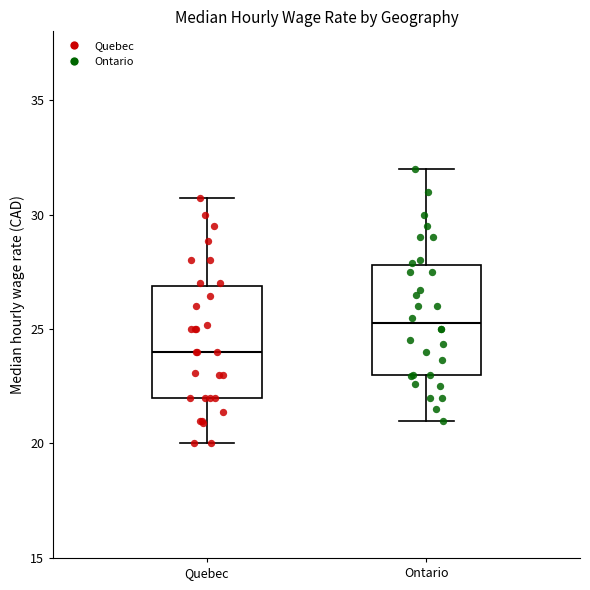

Reading left to right, read every box against the y-axis: the position of its median line, the range the box covers, and the ends of its whiskers. The values are not printed on the chart, so give them approximately, as read against the axis.

Quebec: median 24.0, box 22.0 to 27.0, whiskers 20.0 to 30.5
Ontario: median 25.5, box 23.0 to 28.0, whiskers 21.0 to 32.0